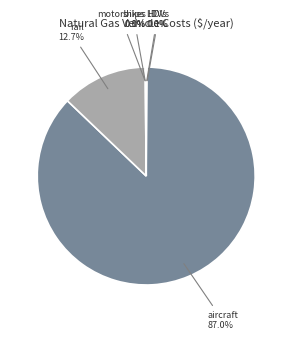

To the nearest percent, what is the average slice percentage?

17%